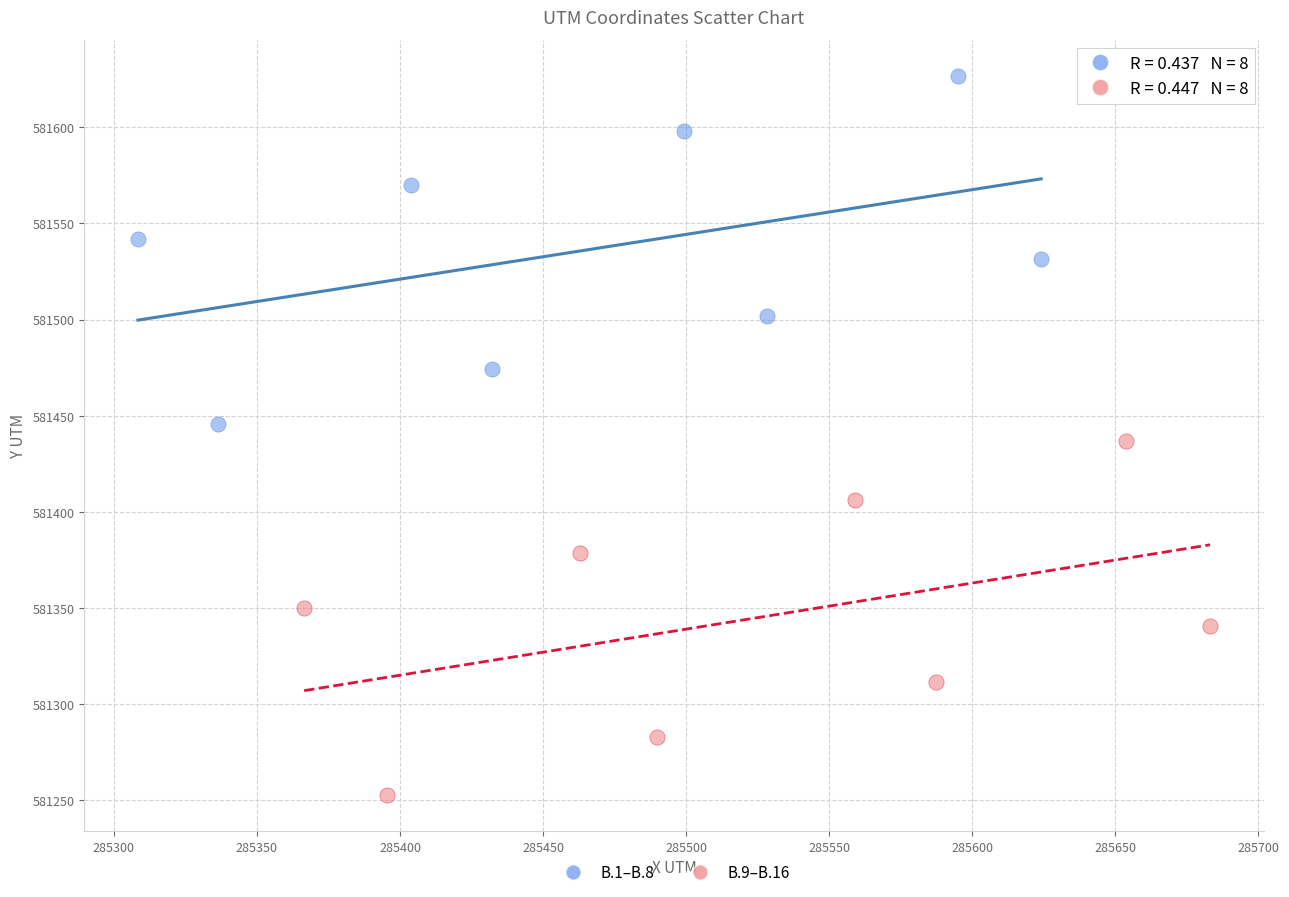

Which series has the widest spread of Y values?

B.9–B.16